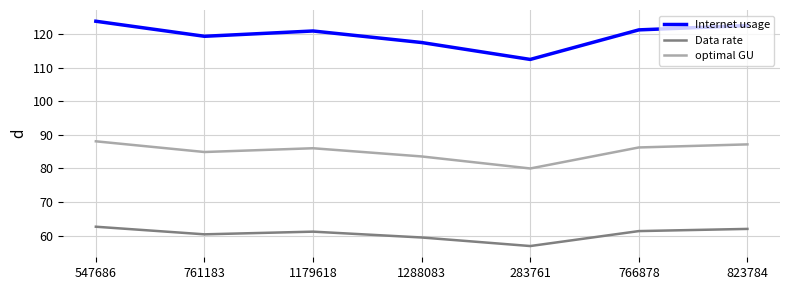

Is this an area chart (filled region under the line)?

No